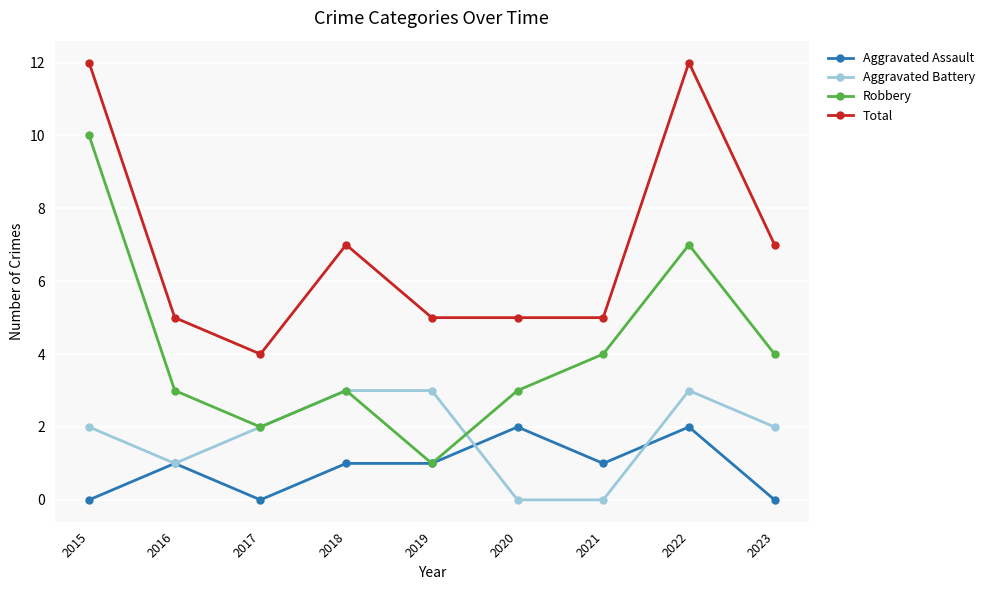

True or false: Total and Robbery intersect in this chart.

False